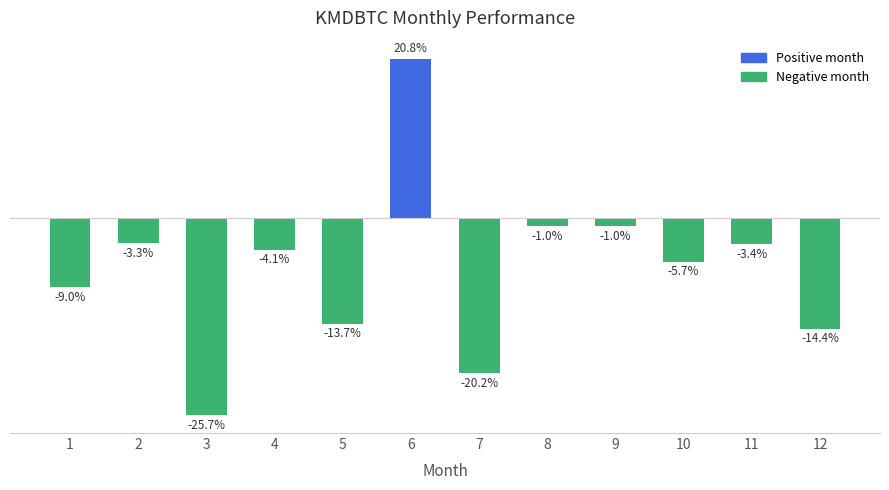

What value does the data have at 9?

-1.0